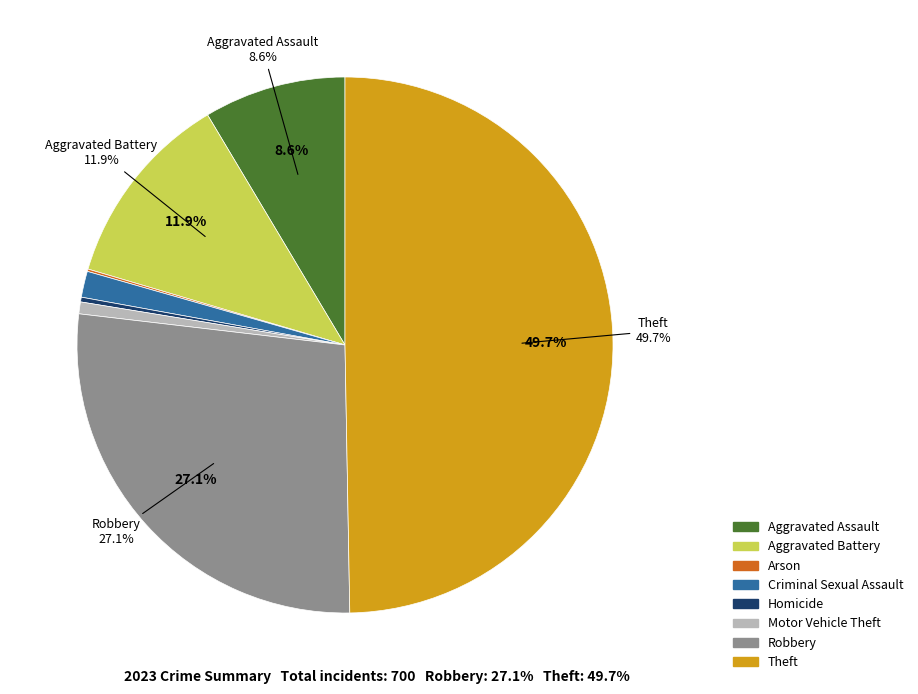

True or false: Motor Vehicle Theft accounts for 14% of the total.

False